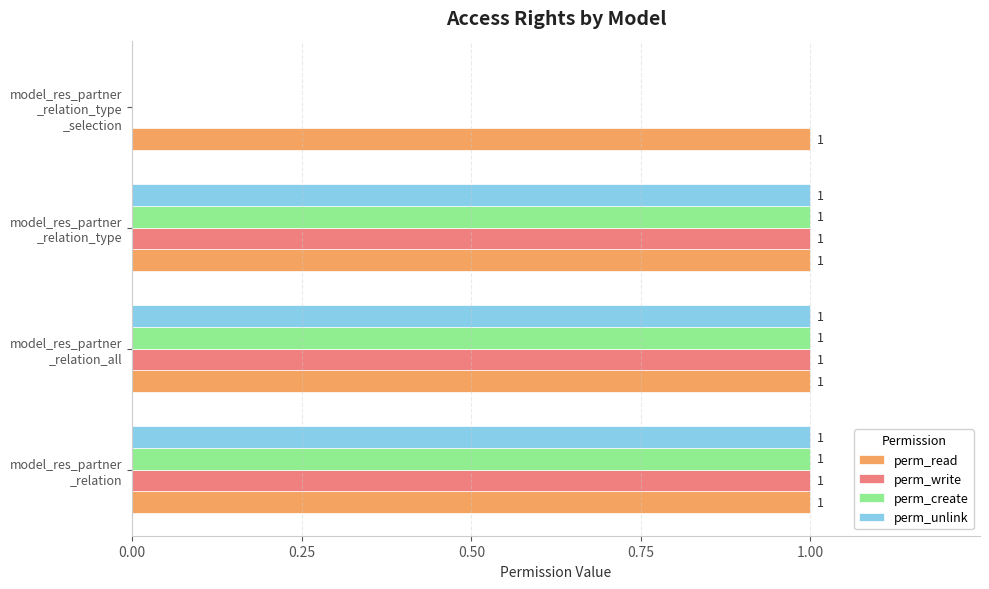

What are all the series names shown in the legend?

perm_read, perm_write, perm_create, perm_unlink